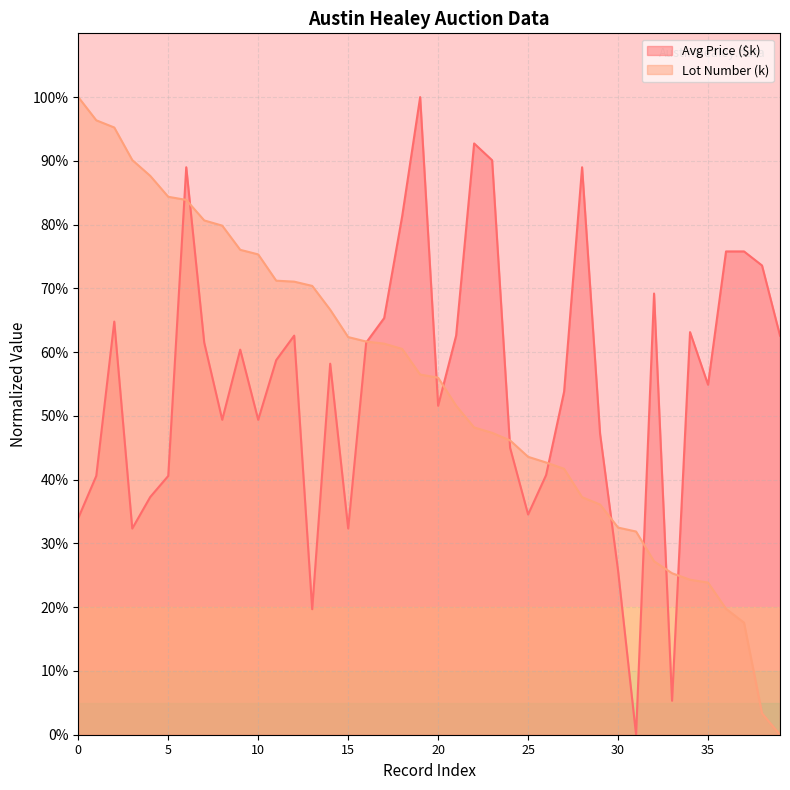

At 17, list the series in order from largest to smallest.

Avg Price ($k), Lot Number (k)